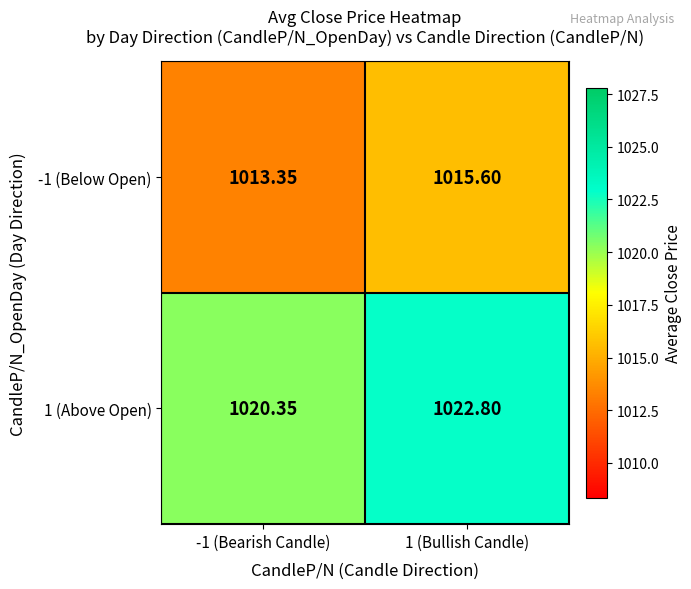

Is the value of -1 (Below Open) at -1 (Bearish Candle) greater than the value of 1 (Above Open) at -1 (Bearish Candle)?

No